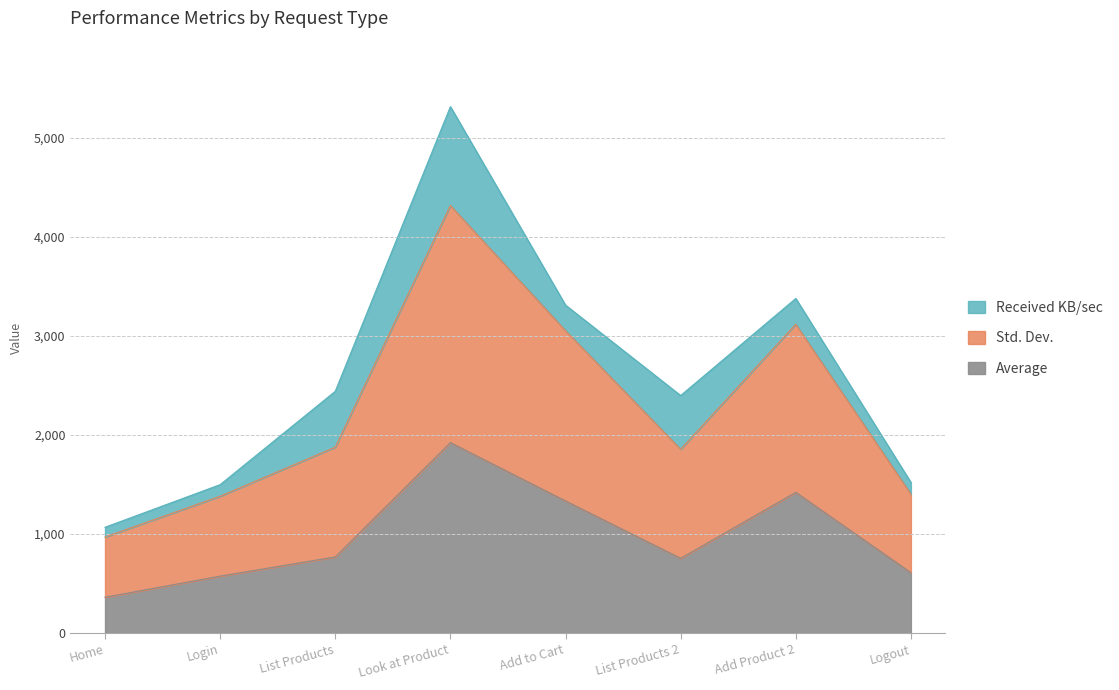

Is it true that Average equals 769.0 at List Products?

True